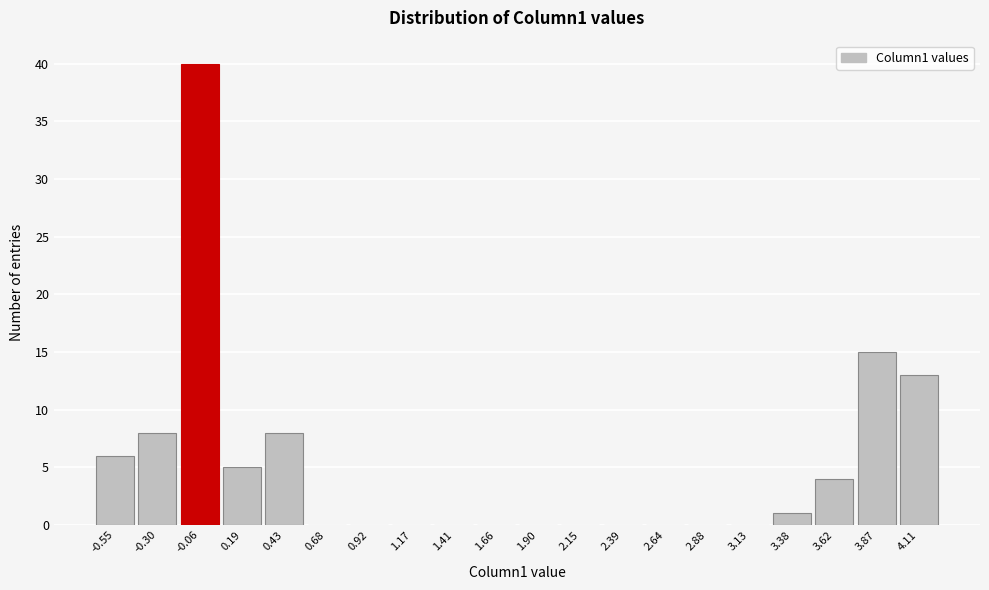

Reading right to left, extract all data points from this chart.

4.11=13	3.87=15	3.62=4	3.38=1	3.13=0	2.88=0	2.64=0	2.39=0	2.15=0	1.90=0	1.66=0	1.41=0	1.17=0	0.92=0	0.68=0	0.43=8	0.19=5	-0.06=40	-0.30=8	-0.55=6